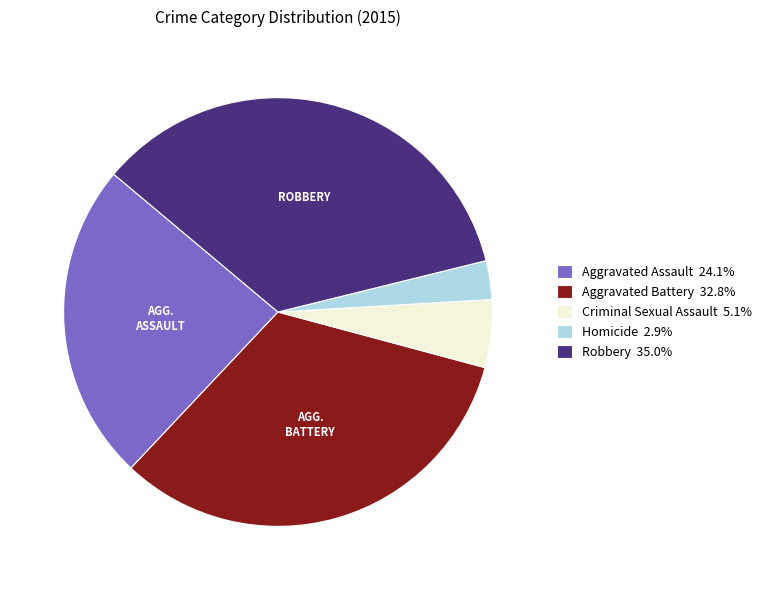

How many slices are in this pie chart?

5